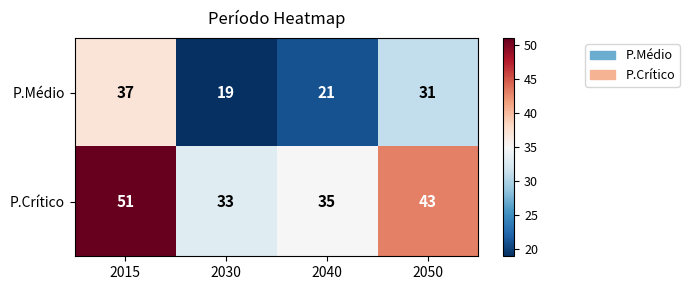

List the labels in order of P.Médio value, largest first.

2015, 2050, 2040, 2030